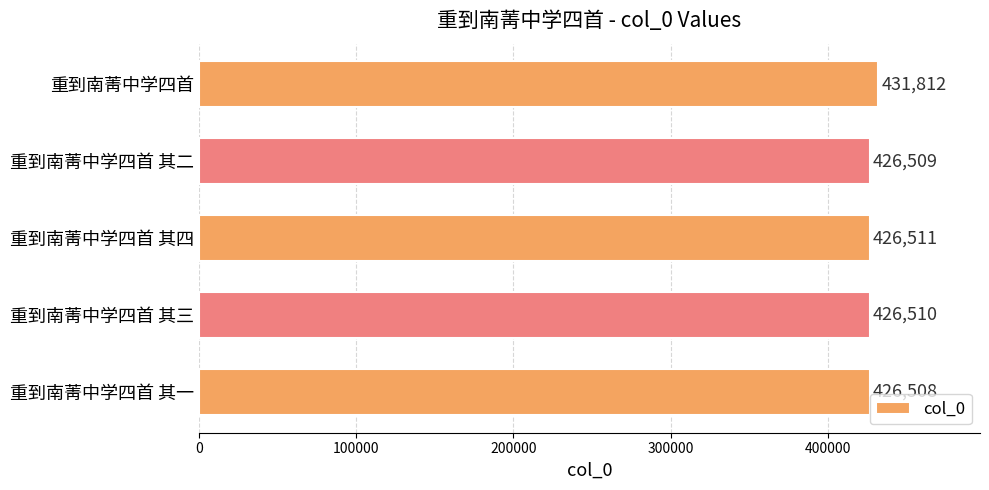

True or false: the data shows 426511 at 重到南菁中学四首 其四.

True